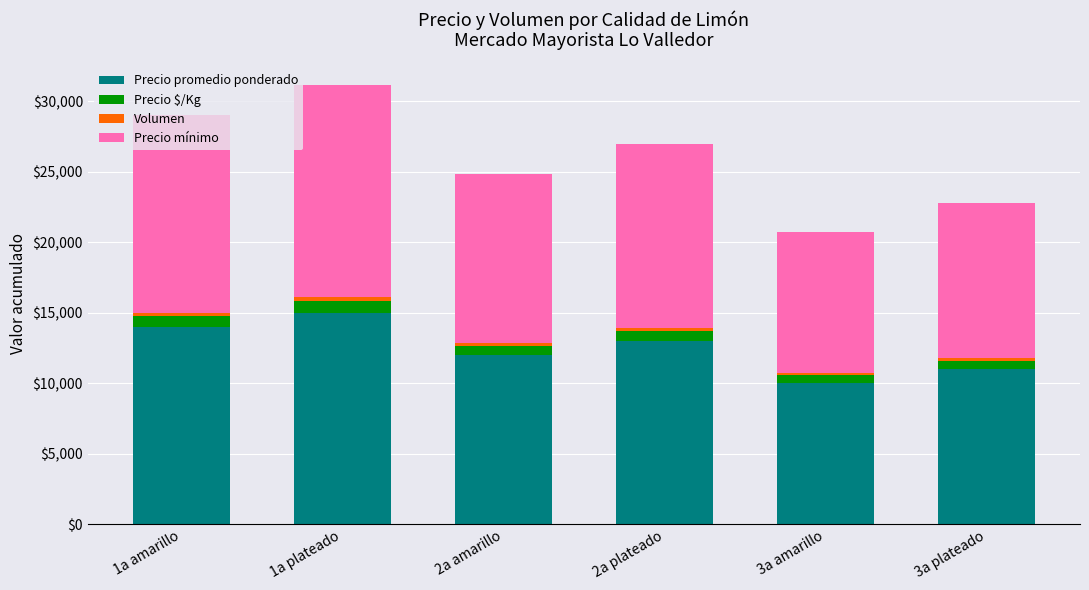

What is the difference between the maximum and second lowest values in the Precio promedio ponderado series?

4000